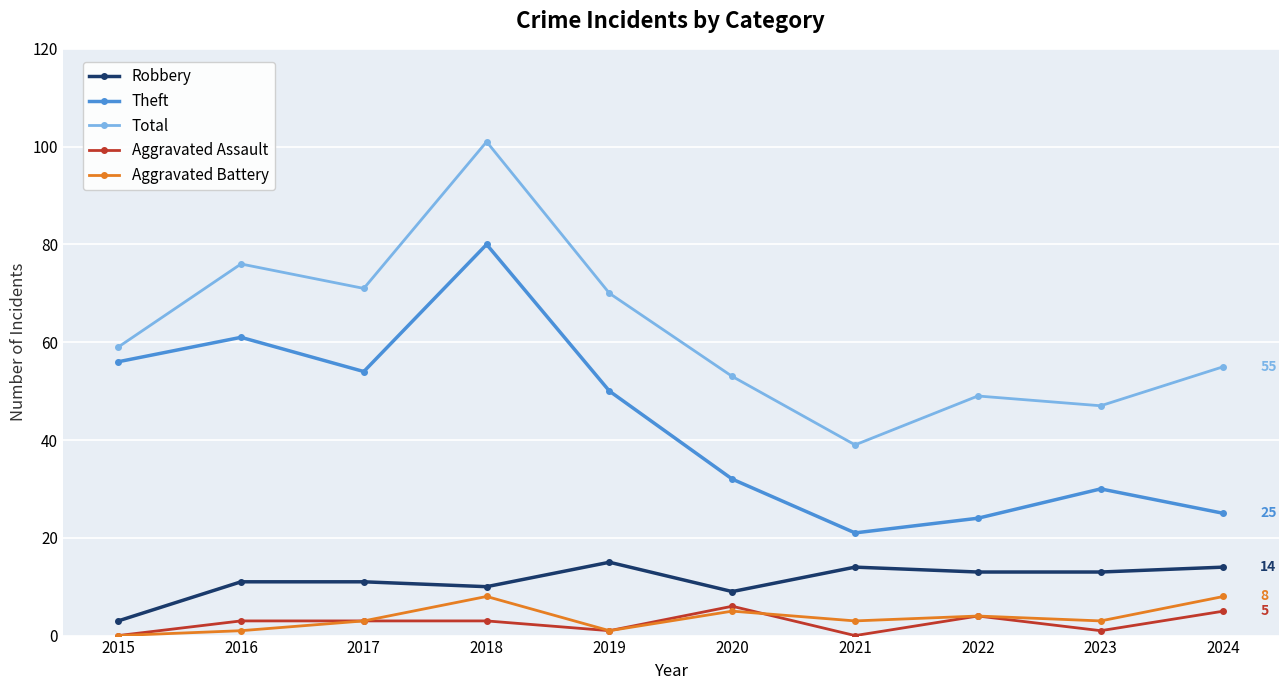

True or false: Total and Theft intersect in this chart.

False